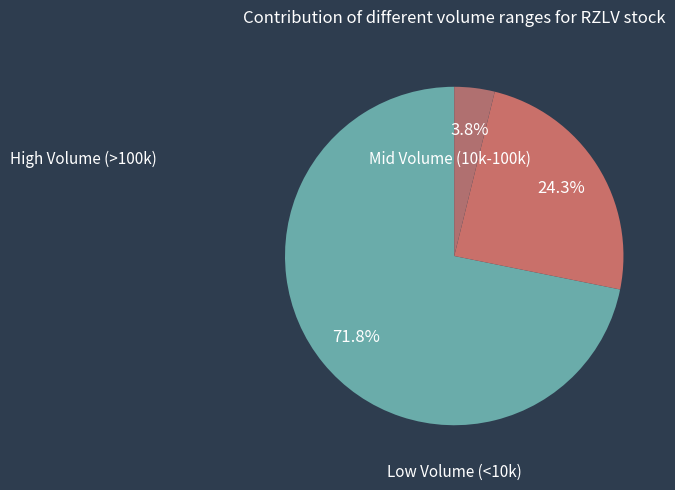

Count the number of slices in the pie.

3